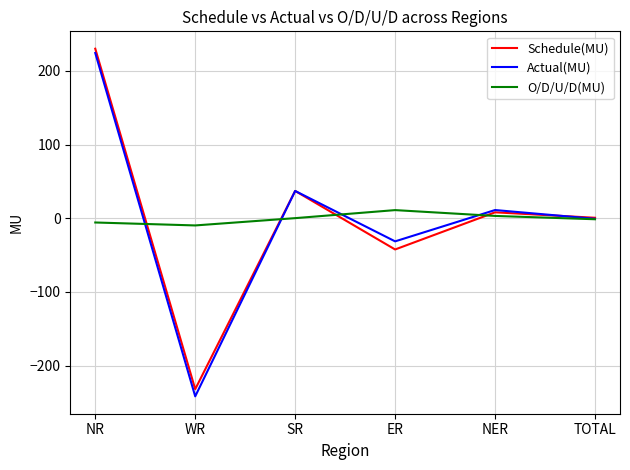

At which category does O/D/U/D(MU) reach its first local valley?

WR